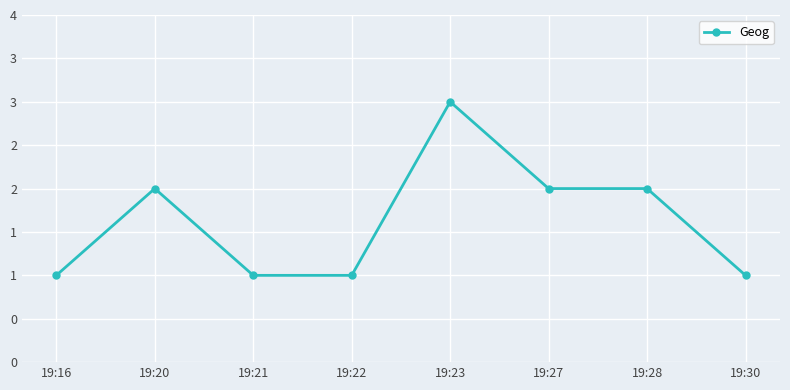

True or false: the data shows 1 at 19:30.

True